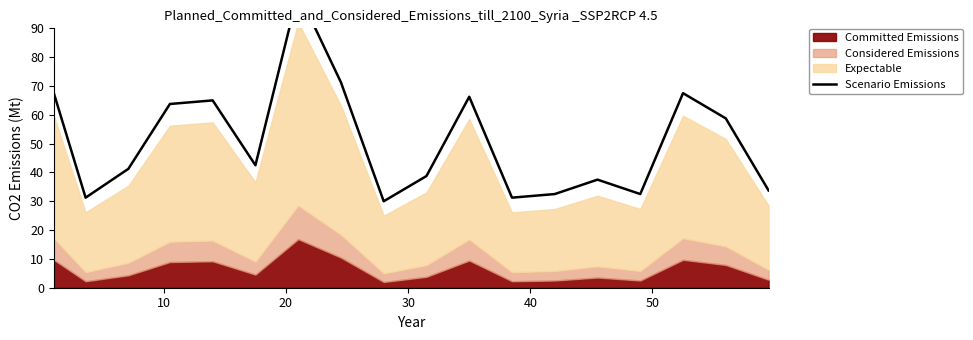

How many data points are less than 42?

9